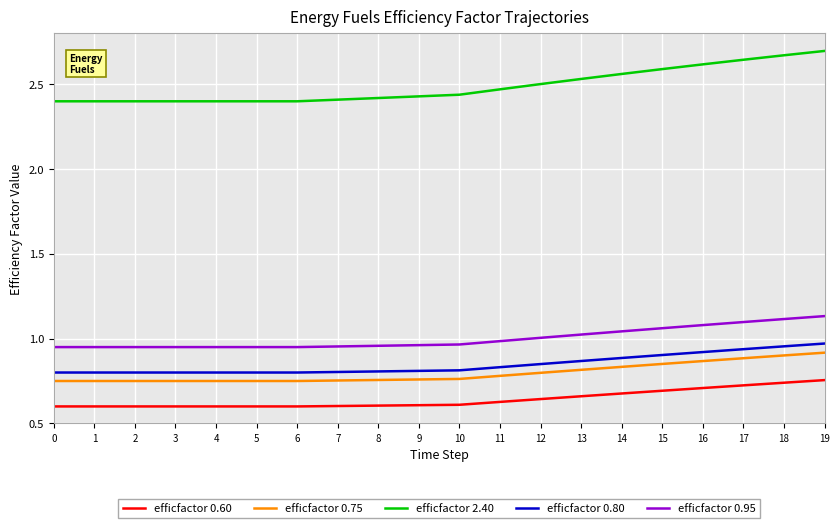

What is the difference between the highest and lowest values at 19?

1.9